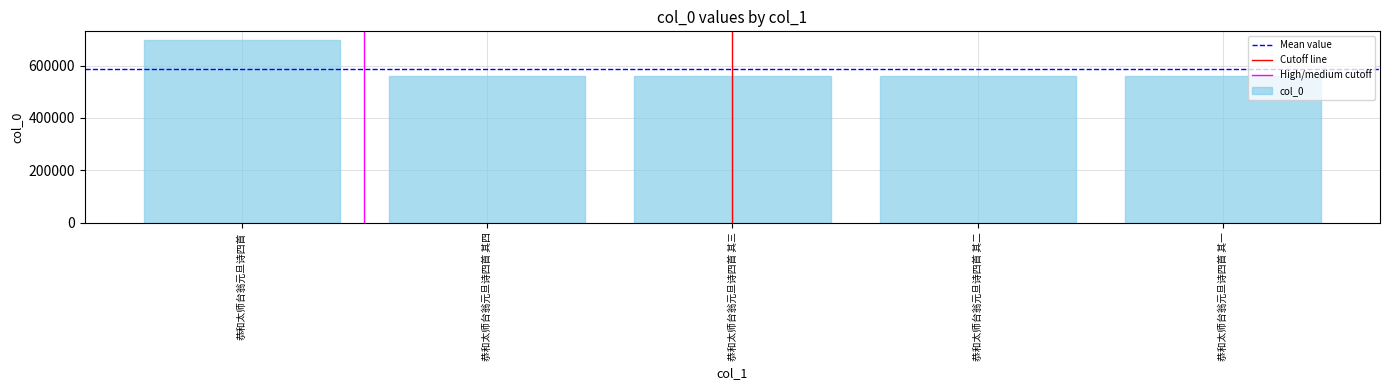

Count the number of categories in the chart.

5